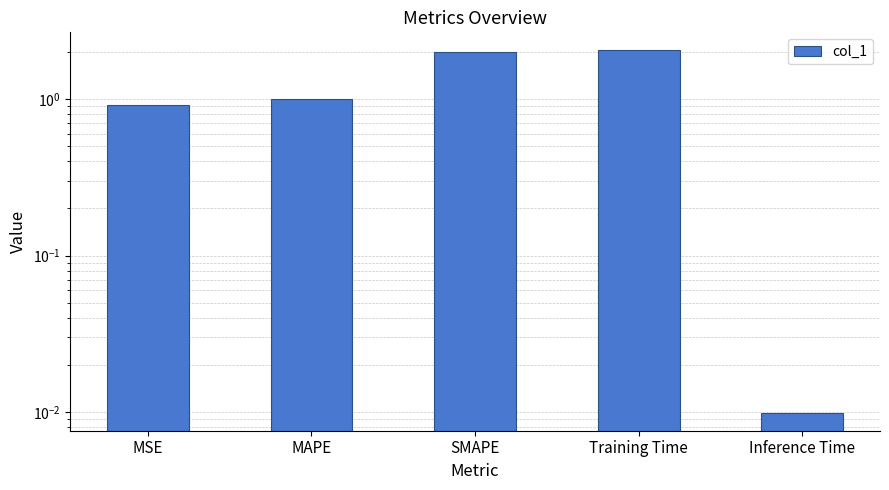

The value at Training Time is 2.1. True or false?

True